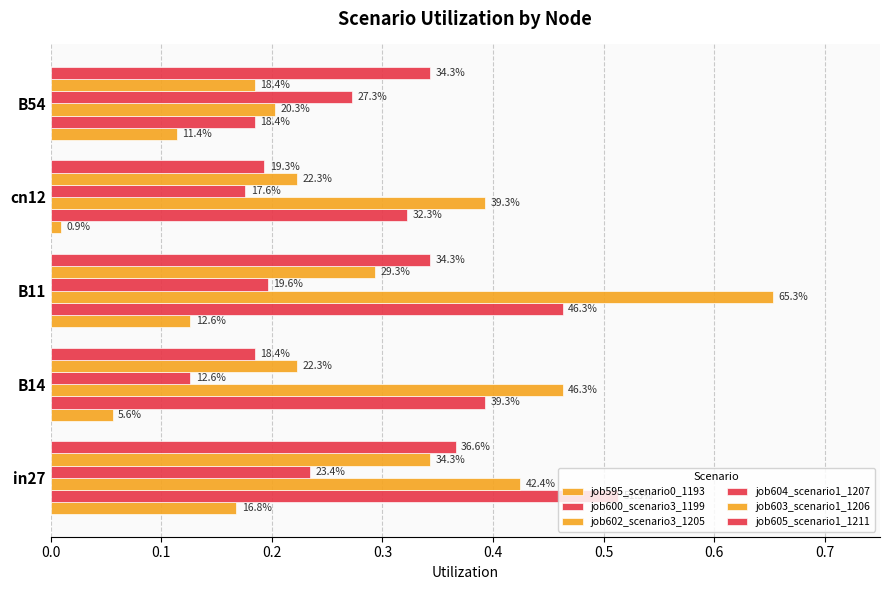

What is the value of the job605_scenario1_1211 bar at the 4th from the left?

0.2